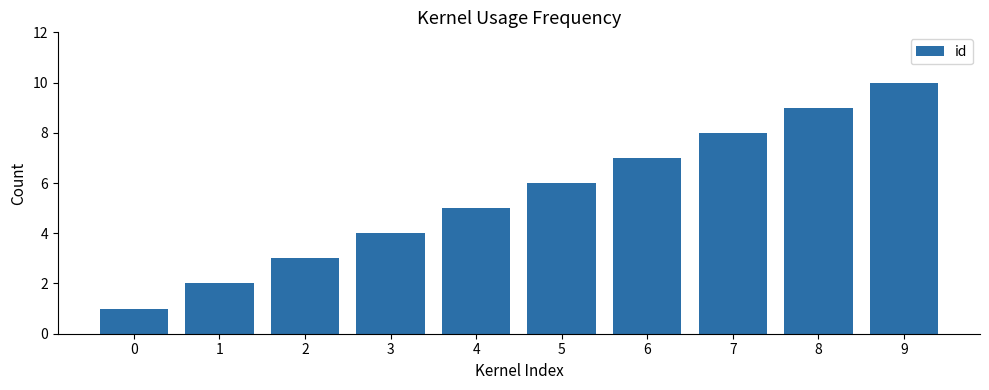

Is it true that the value at 9 is 2?

False